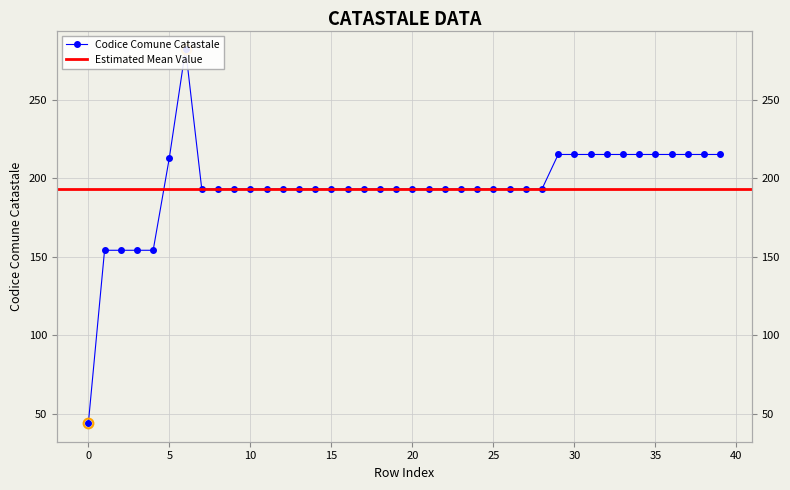

Is this an area chart (filled region under the line)?

No